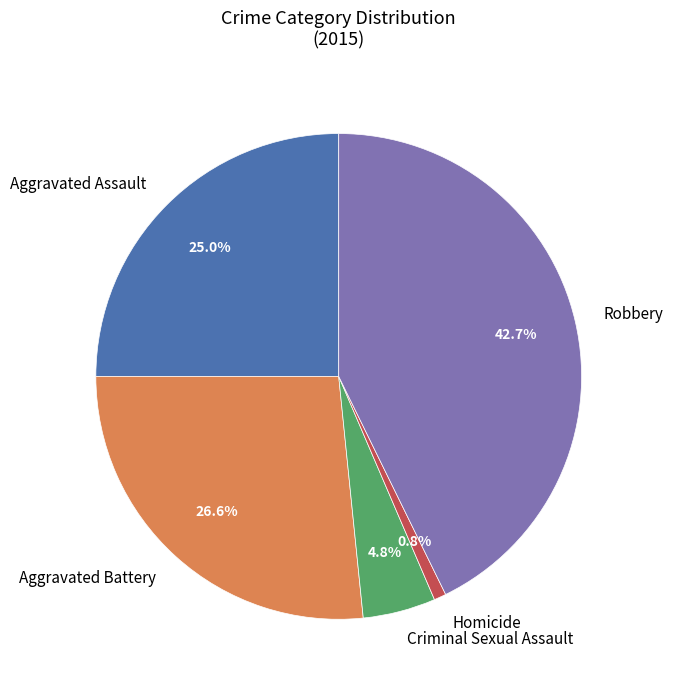

Is Aggravated Battery the majority of the pie?

No